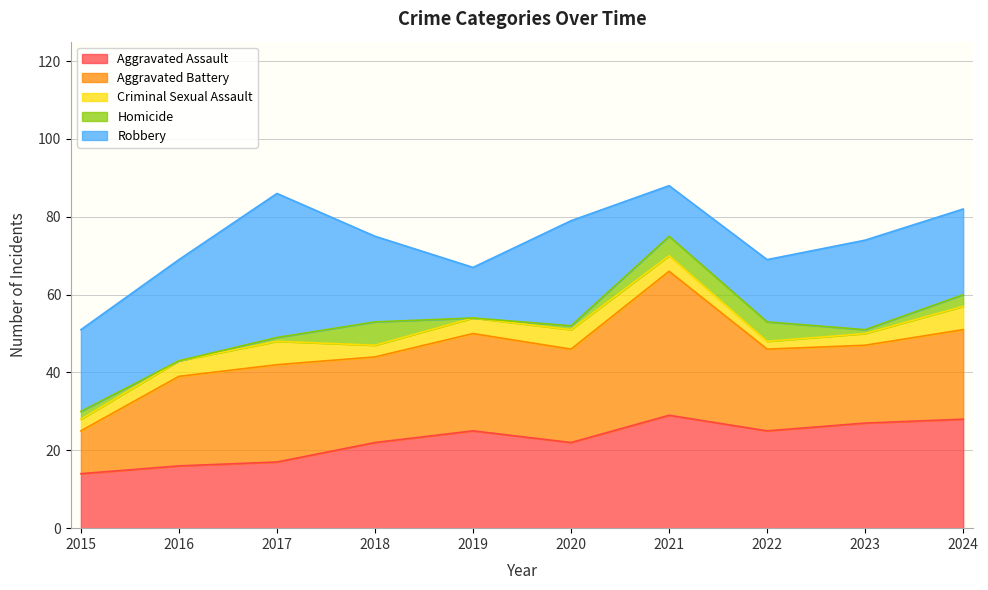

What is the sum of the Aggravated Assault values at 2024 and 2023?

55